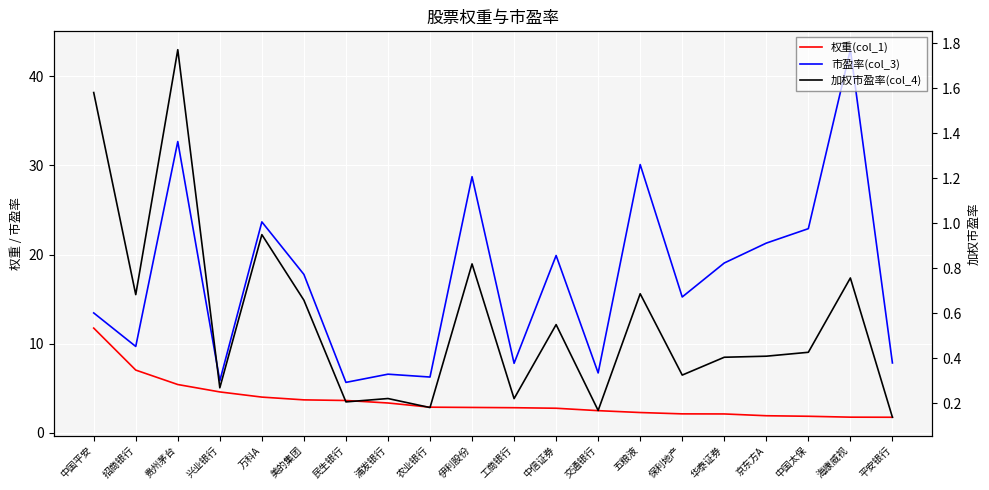

List the series in order of their overall mean, lowest first.

加权市盈率(col_4), 权重(col_1), 市盈率(col_3)